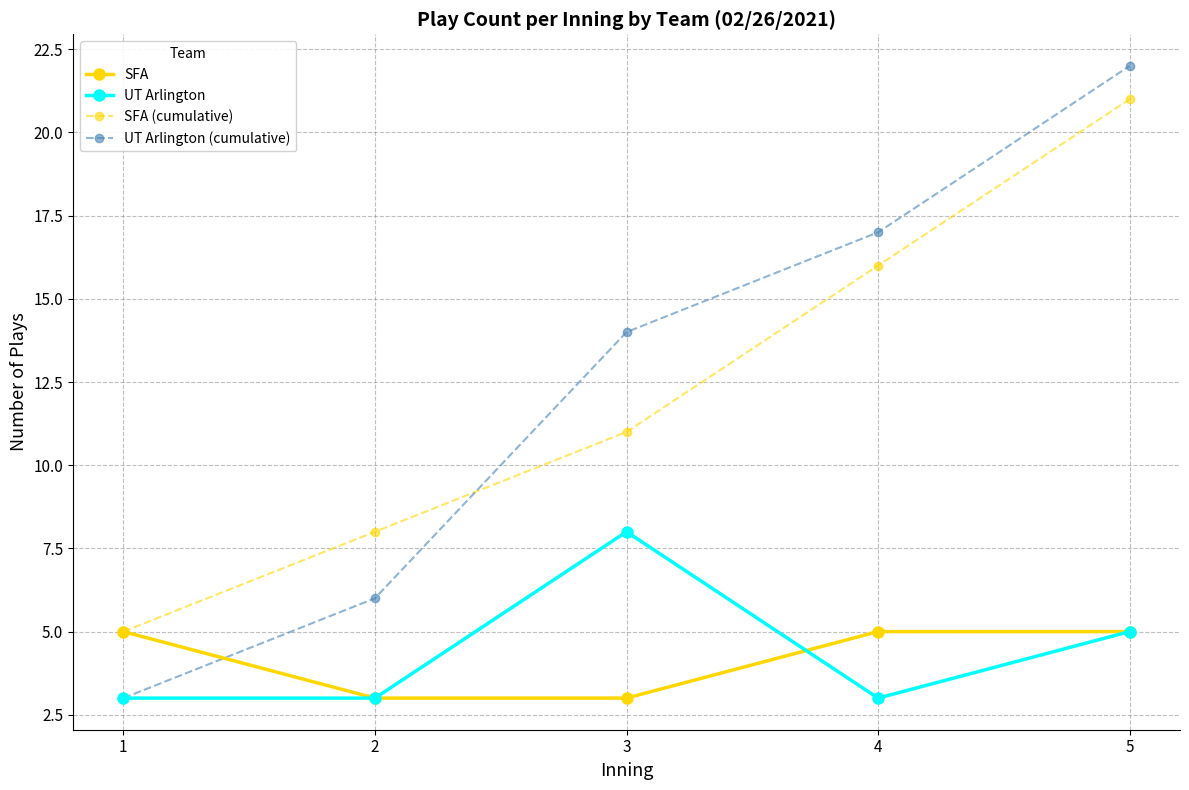

What is the difference between the second highest and minimum values in the SFA series?

2